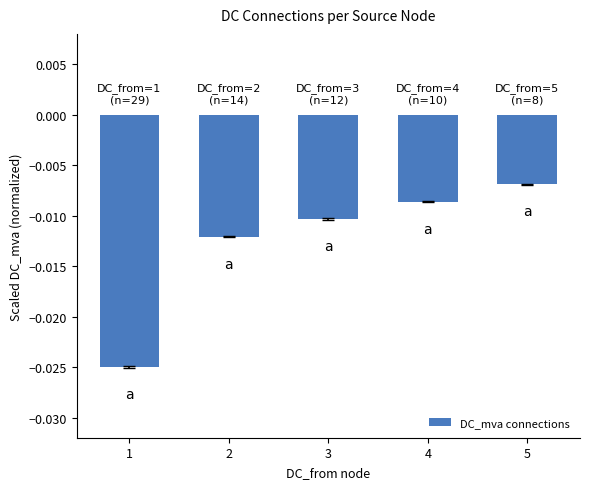

Which has a higher value, 4 or 2?

4